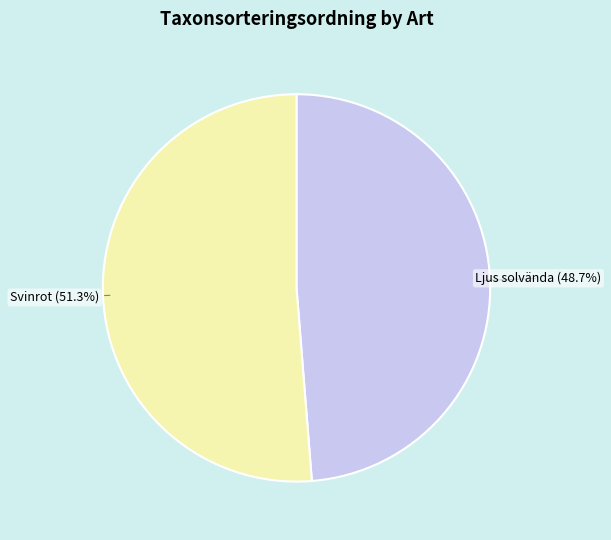

Between Svinrot and Ljus solvända, which is larger?

Svinrot